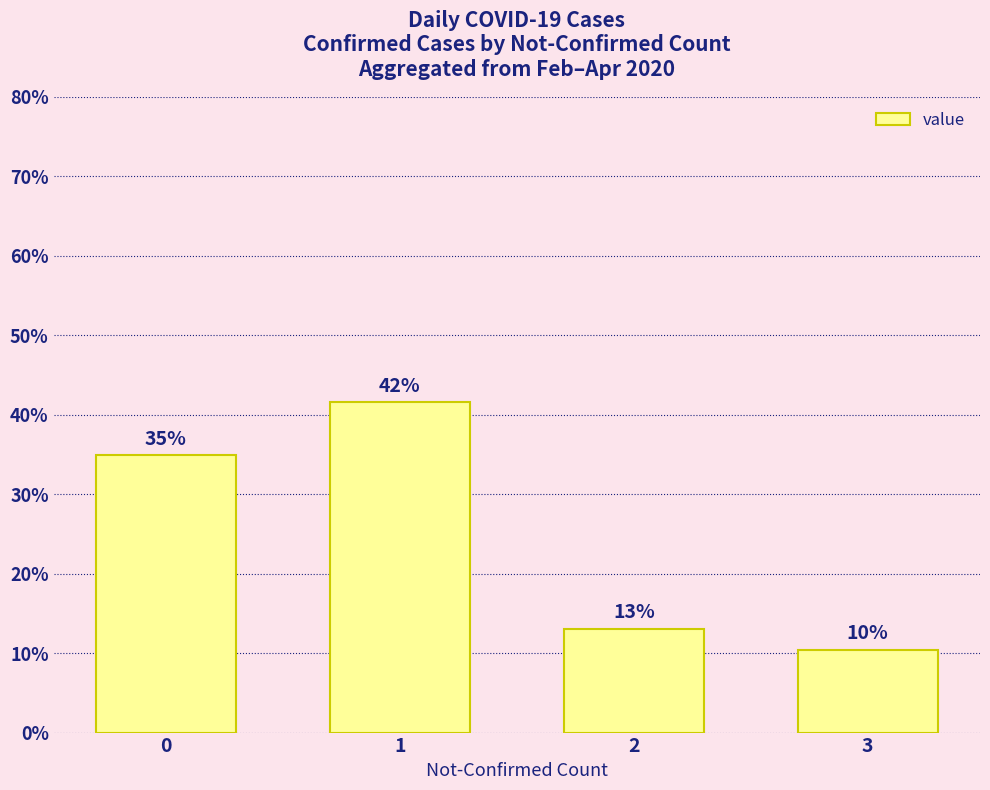

Which label corresponds to the smallest value in the chart?

3